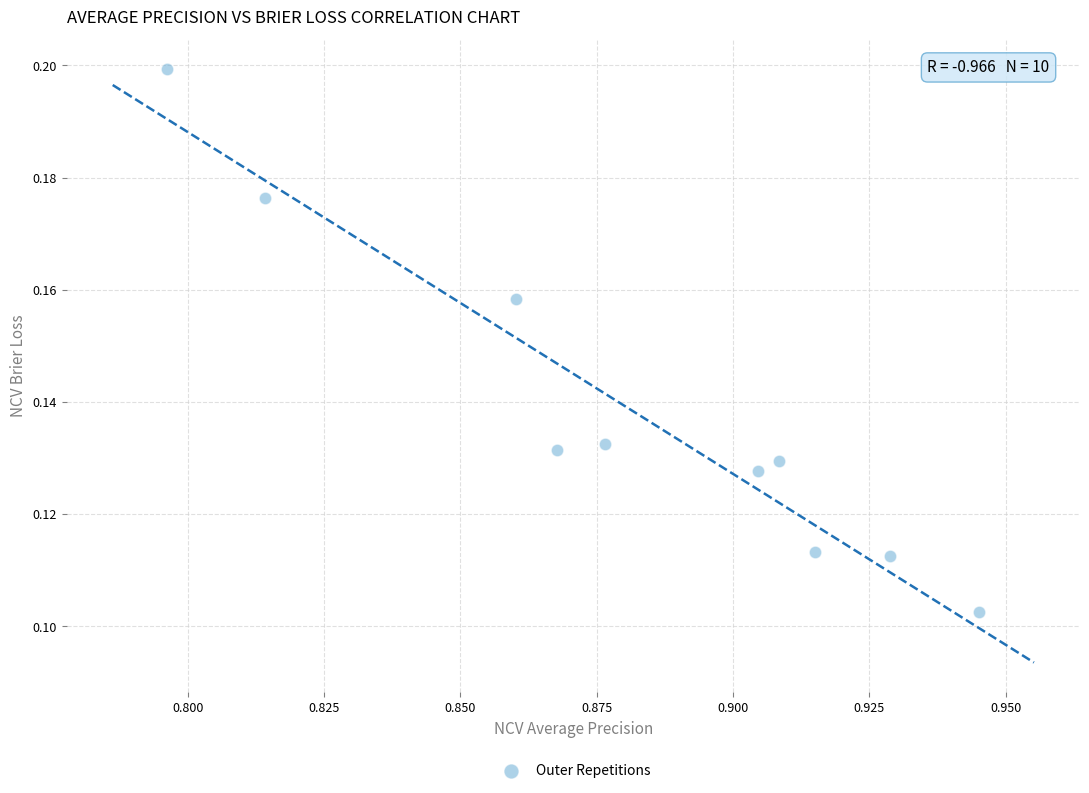

What is the average X value?

0.9